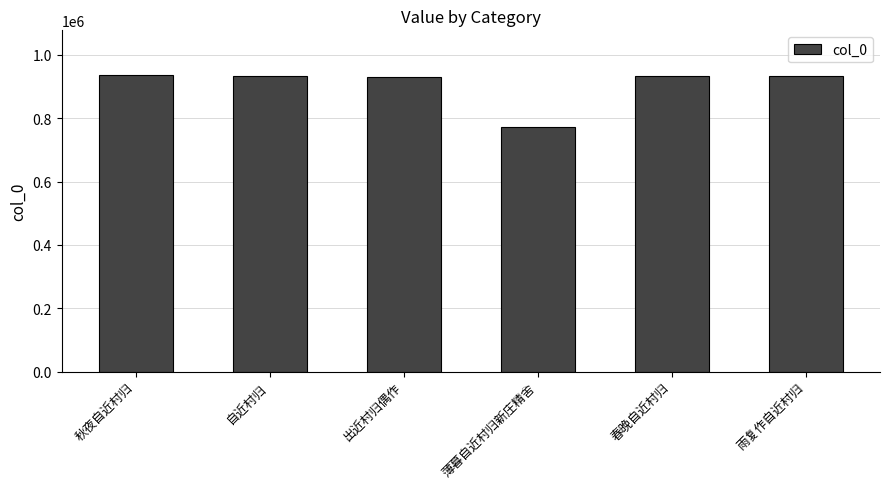

Which category has the lowest value across all series?

薄暮自近村归新庄精舍